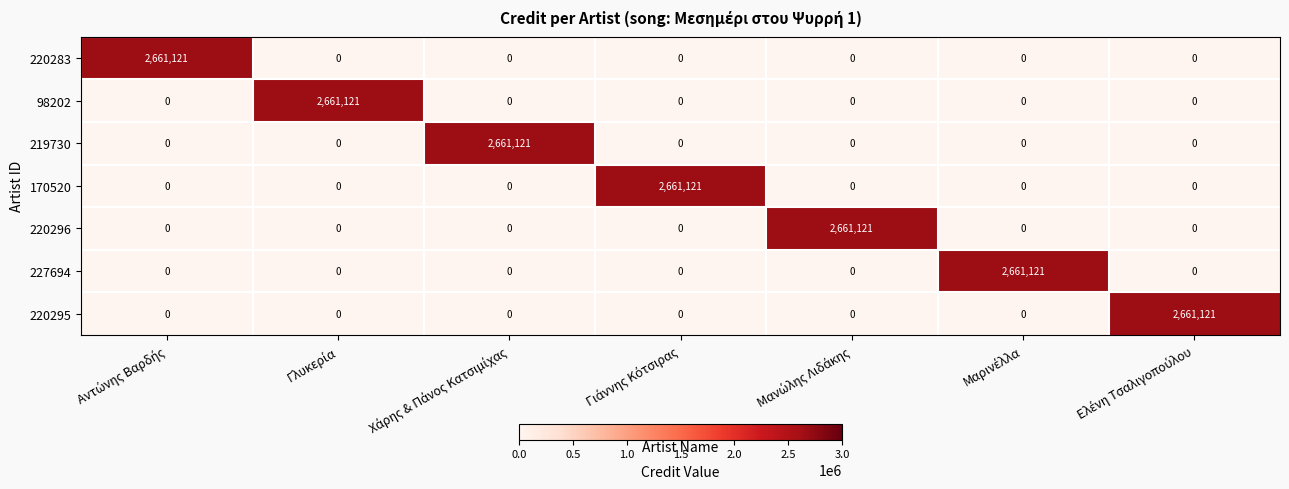

At how many categories does at least one series exceed 2139236?

7